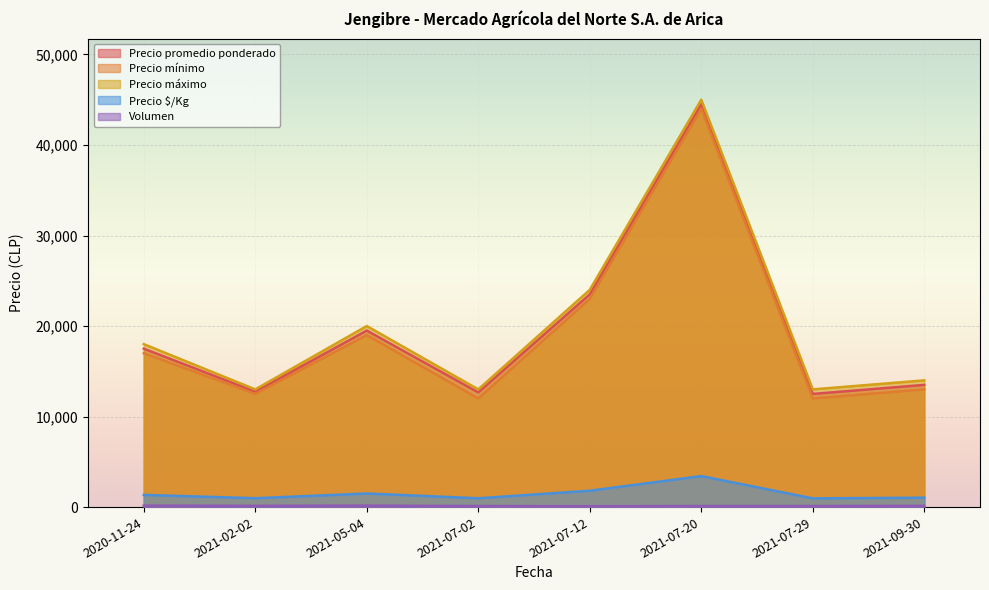

How many distinct data groups are displayed?

5